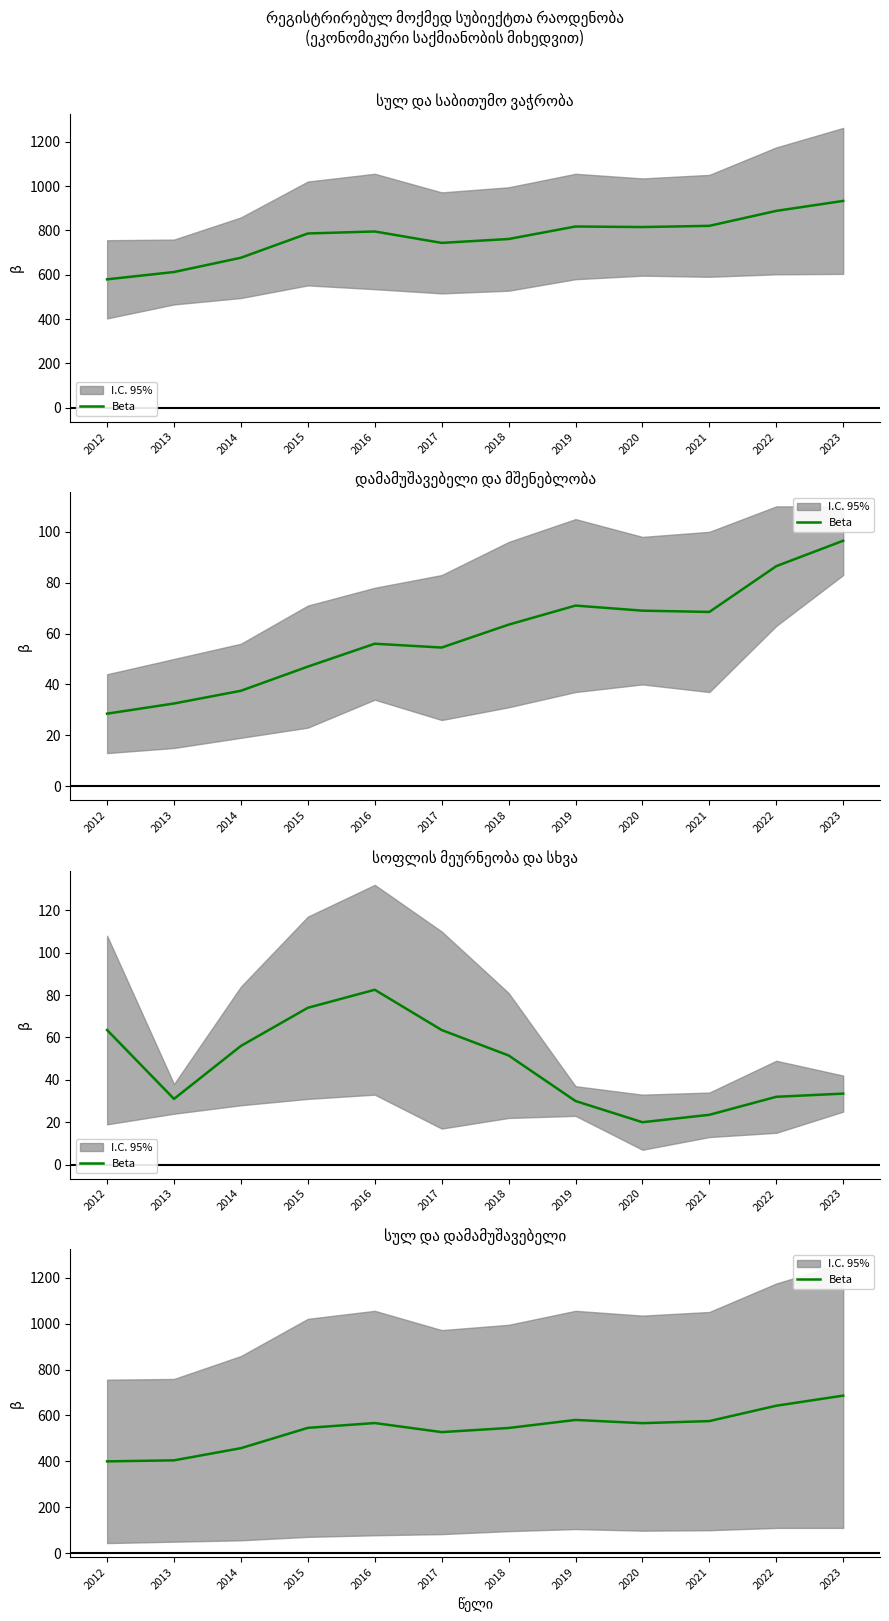

The chart shows a value of 815.3 at 2019. True or false?

False